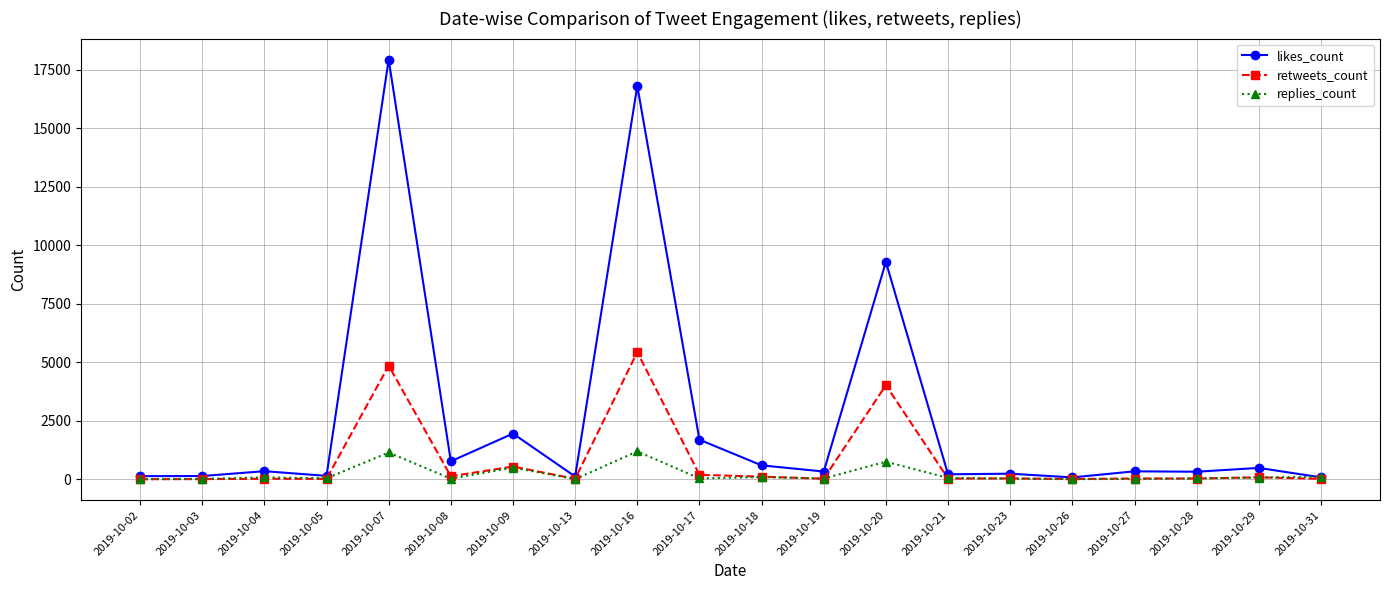

How many series are shown in this chart?

3